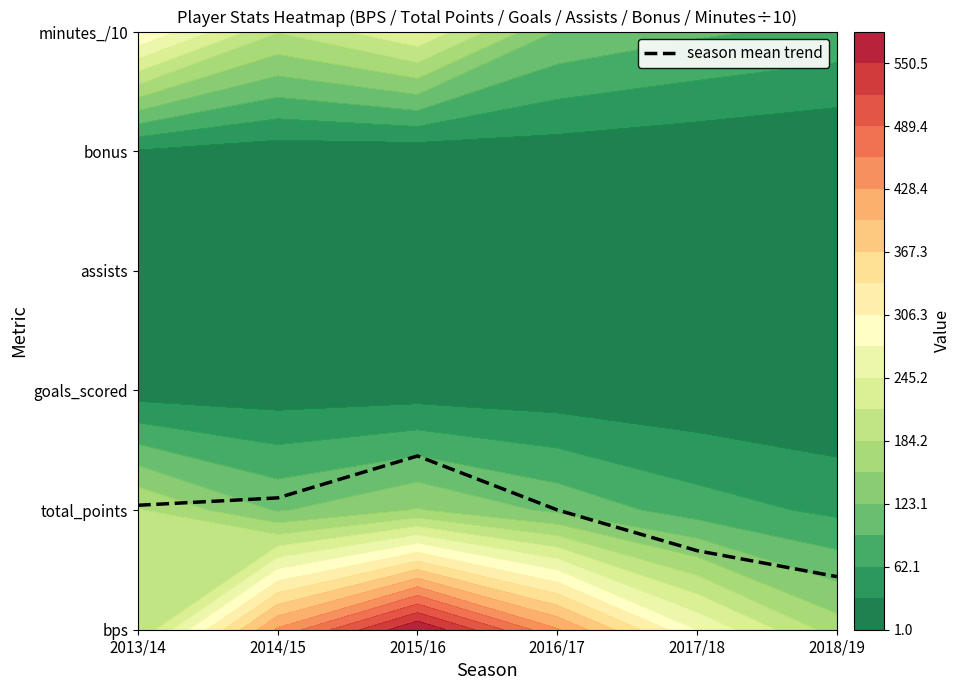

True or false: the data shows 1.6 at 2013/14.

False